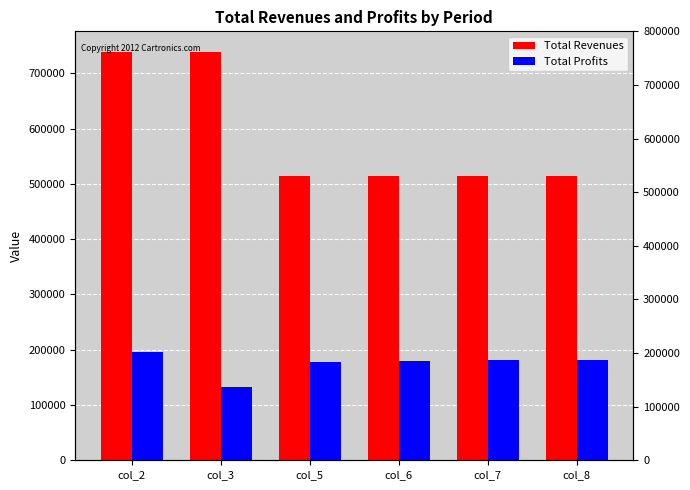

Is the value of Total Profits at col_3 greater than the value of Total Revenues at col_7?

No